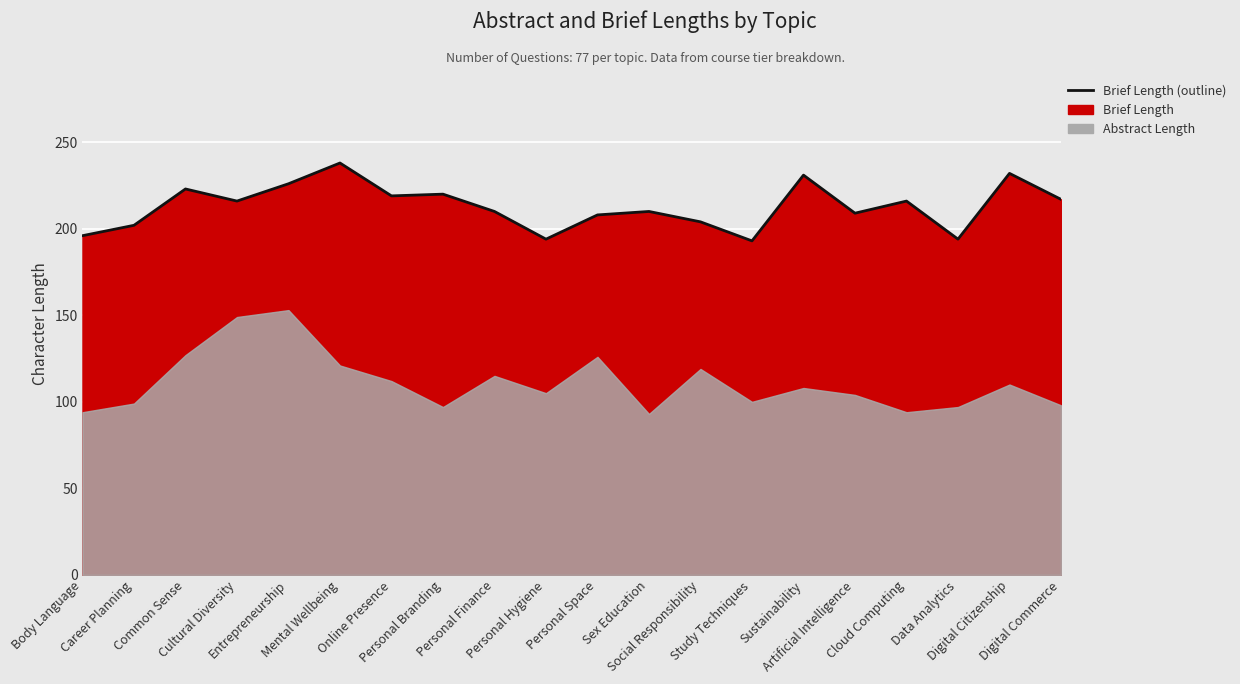

What is the average value?

213